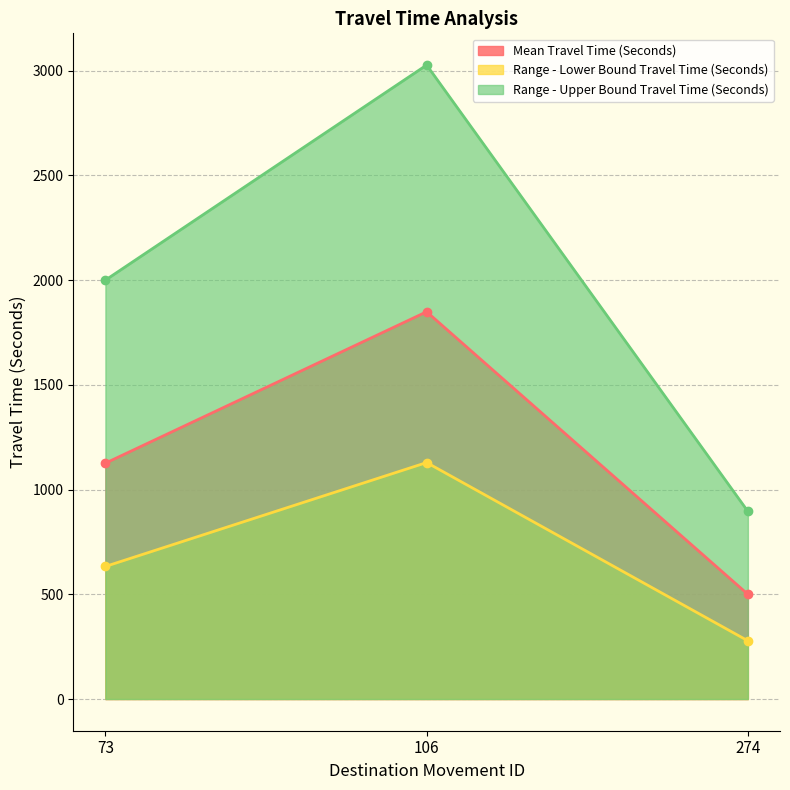

Where does the Range - Lower Bound Travel Time (Seconds) series first go above 633?

106